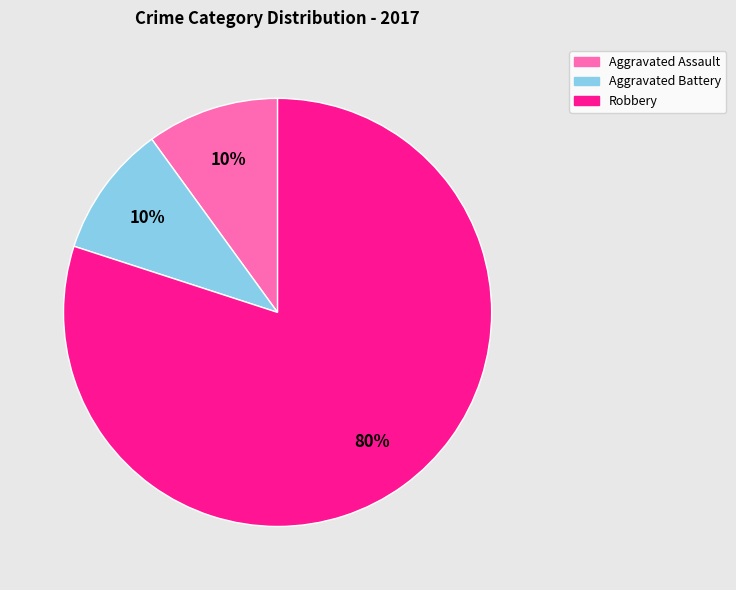

To the nearest percent, what is the average slice percentage?

33%